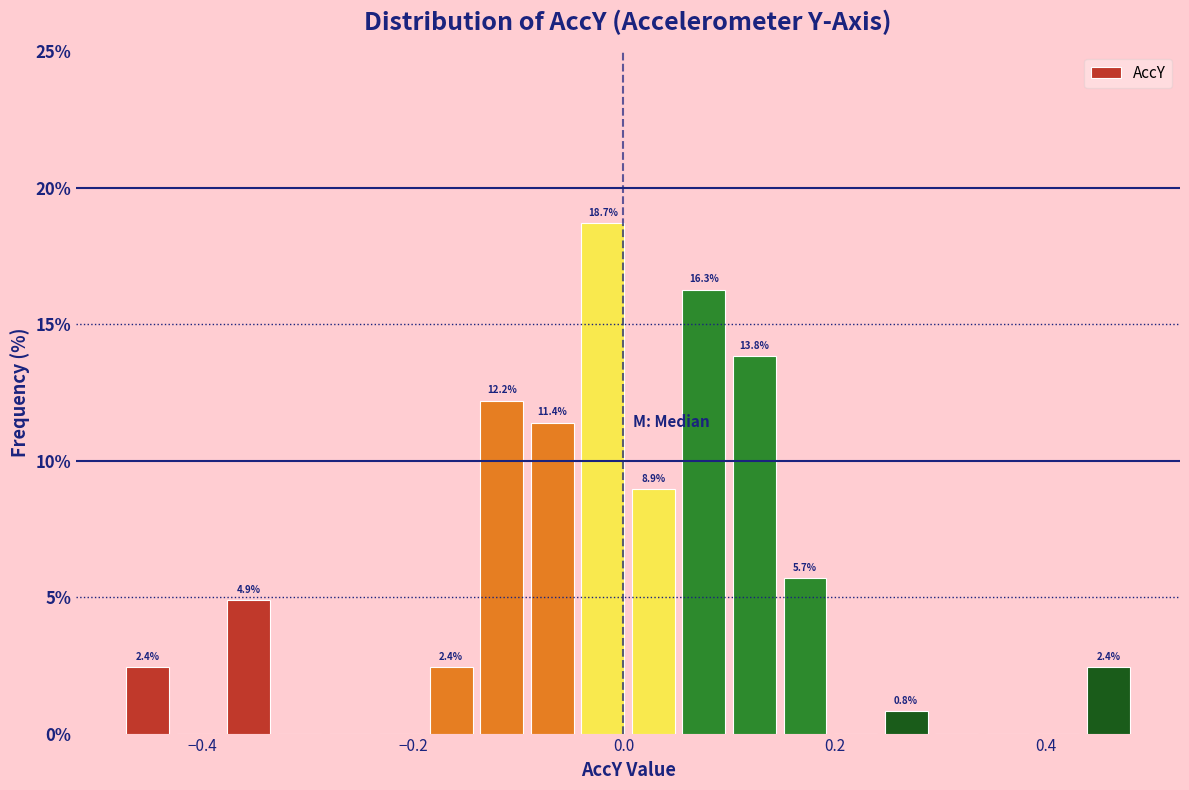

Around what value on the x-axis is the tallest bar? Give the approximate position of its centre, as read against the axis.

-0.02